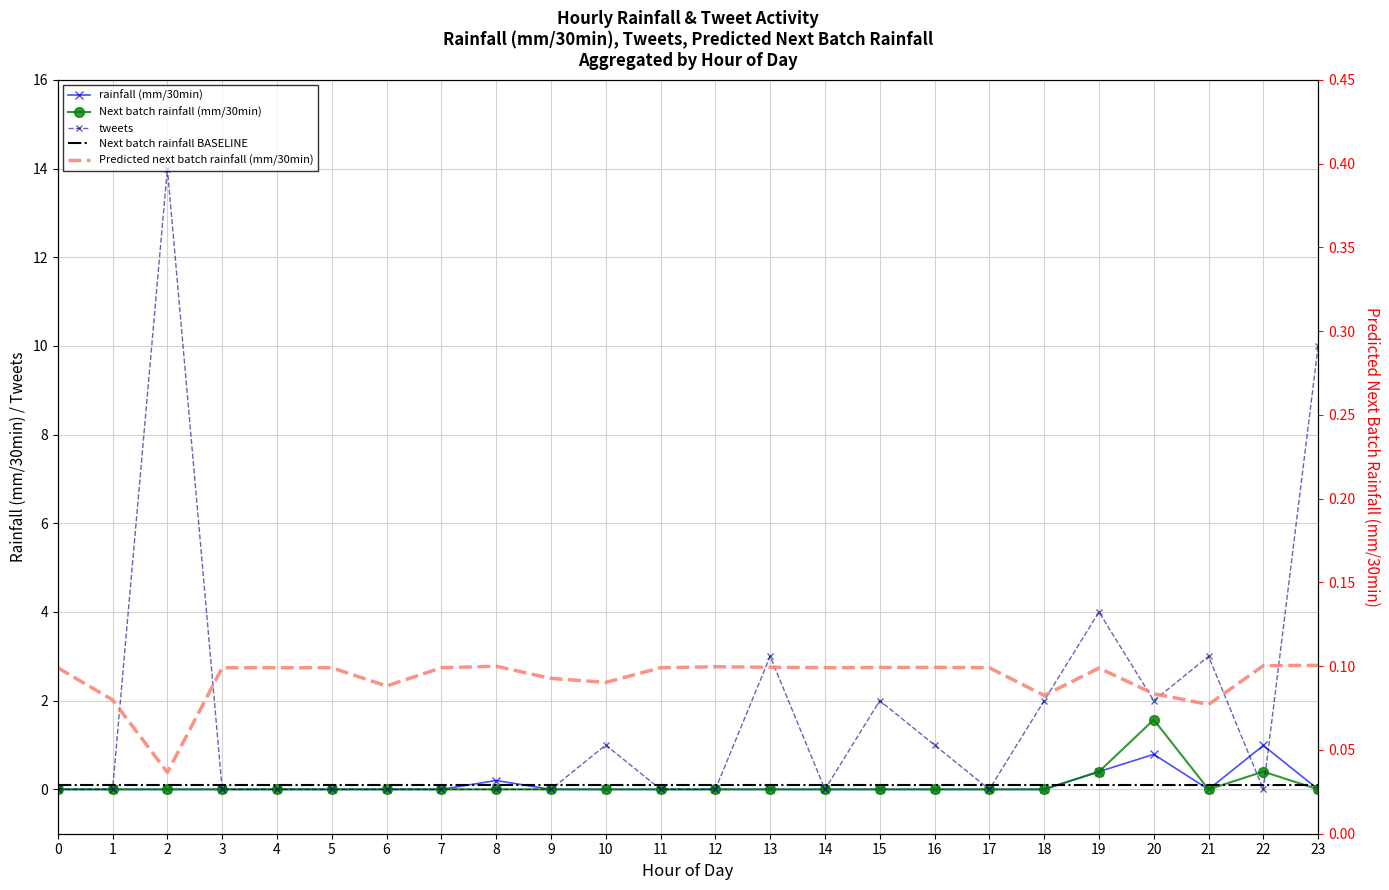

Which series has the largest range (max minus min)?

tweets